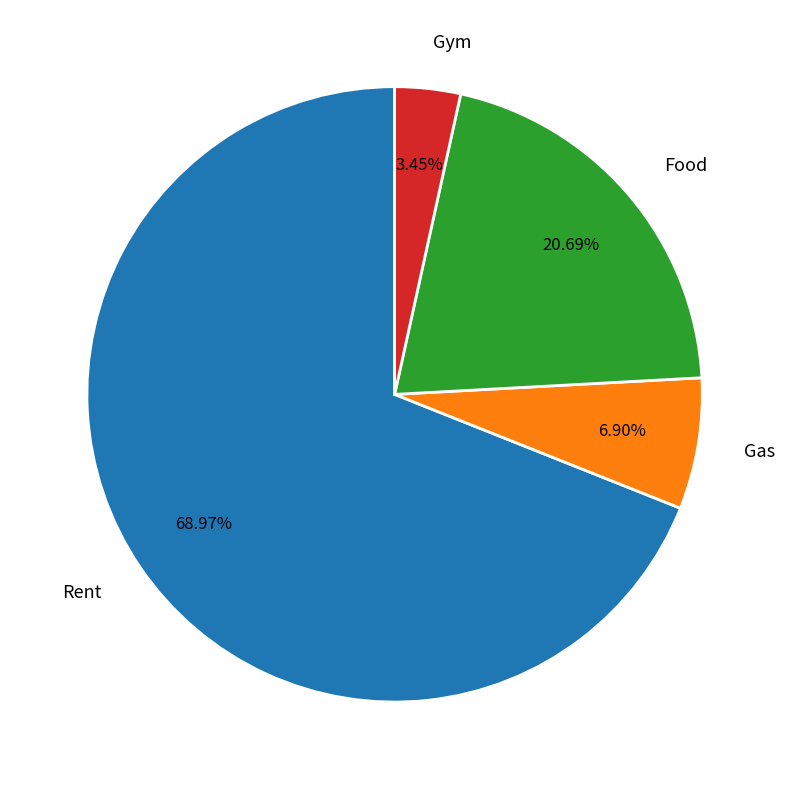

How many segments does this pie chart have?

4